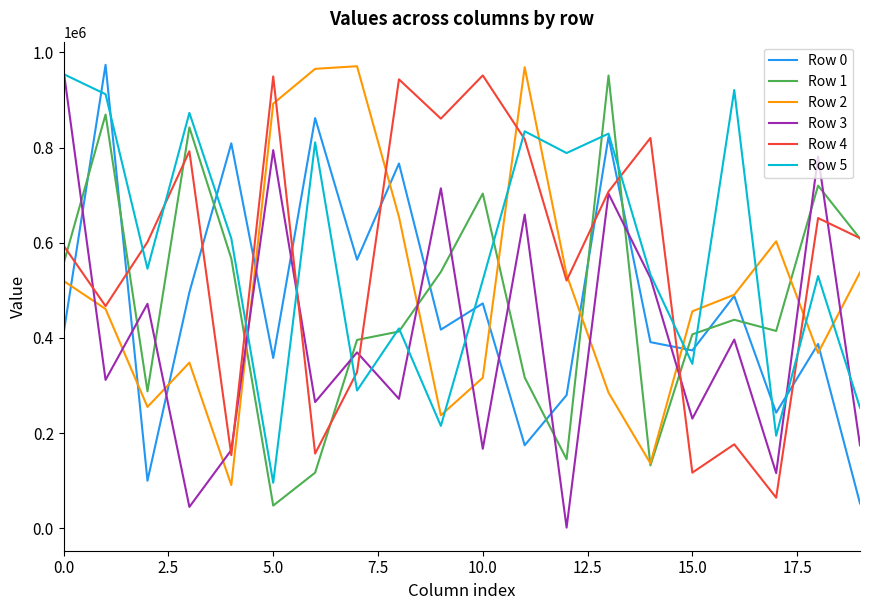

What is the lowest value of the Row 3 series?

1726